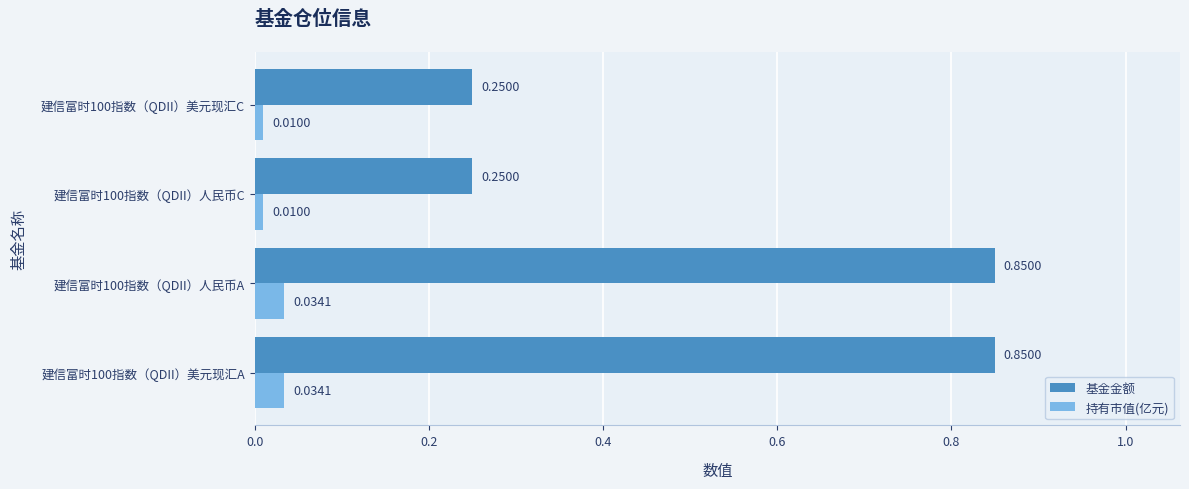

Rank the series by their maximum value, from lowest to highest.

持有市值(亿元), 基金金额